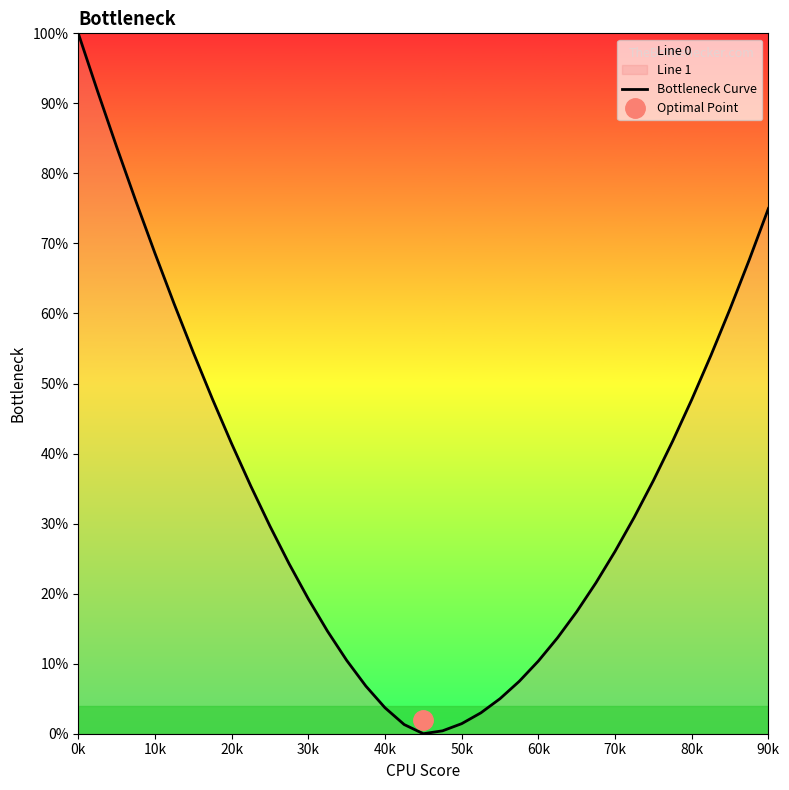

What is the change in value from 13 to 14?

-4.2